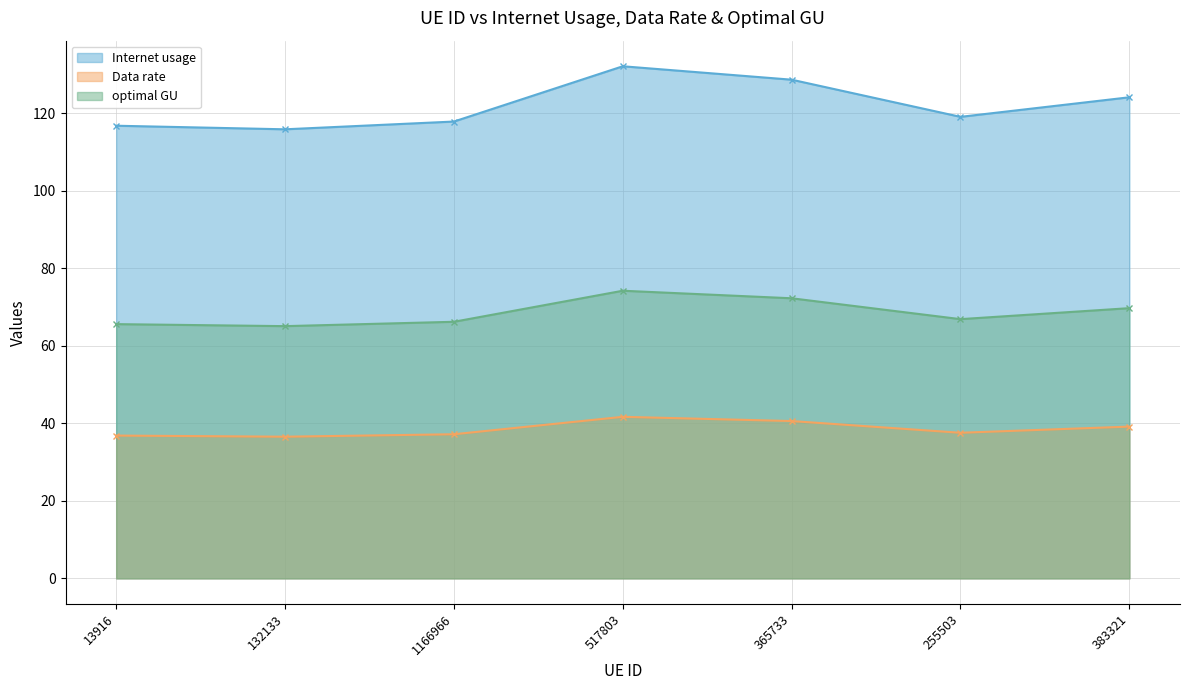

List the labels in order of Internet usage value, largest first.

517803, 365733, 383321, 255503, 1166966, 13916, 132133